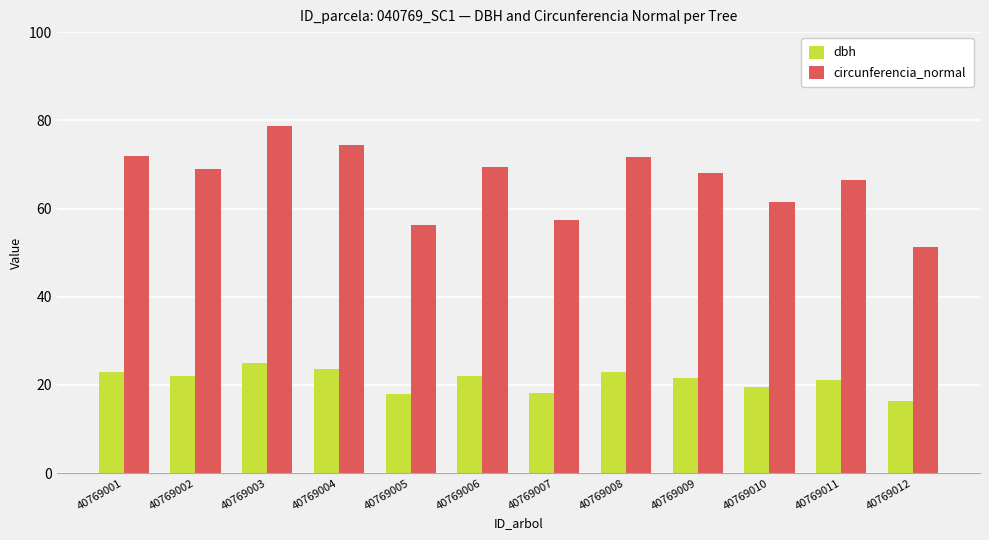

What is the total value across all series at 40769002?

90.9